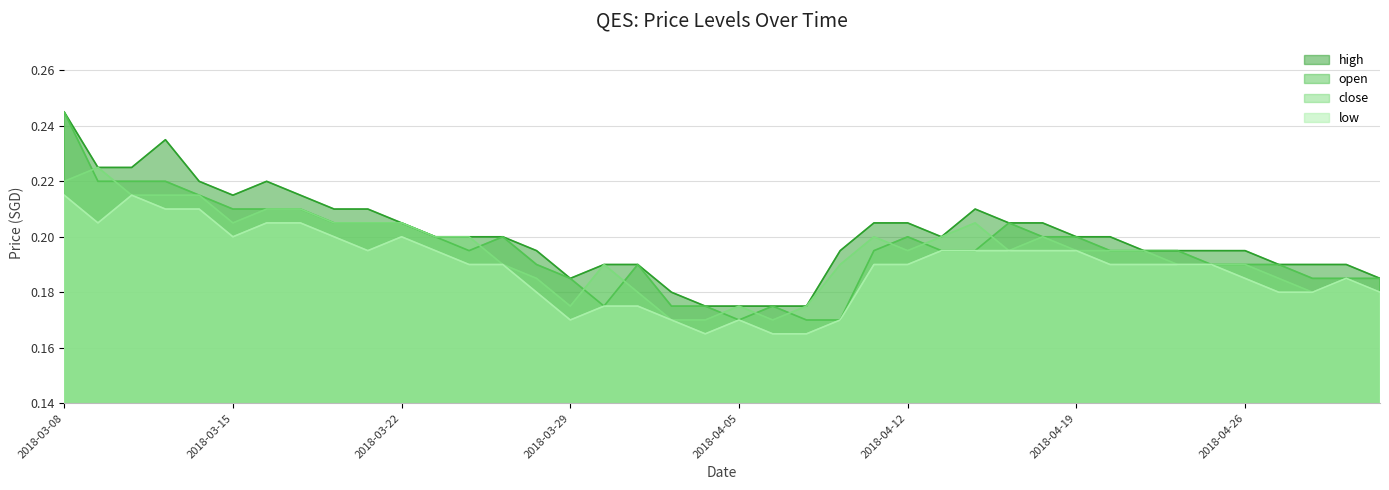

Where is the first local minimum for close?

2018-03-15